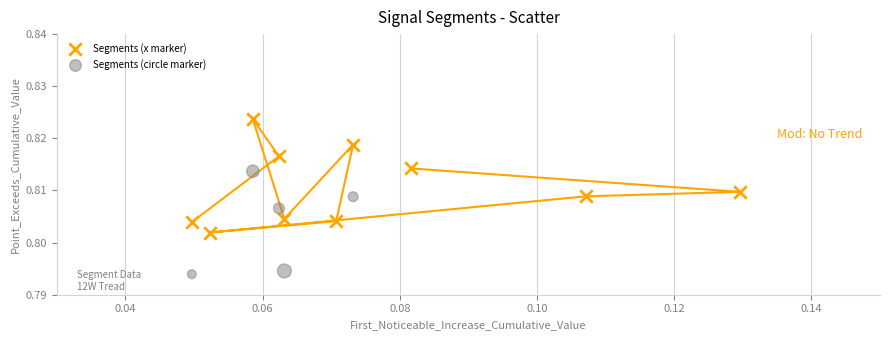

Which series reaches the maximum Y coordinate?

Segments (x marker)